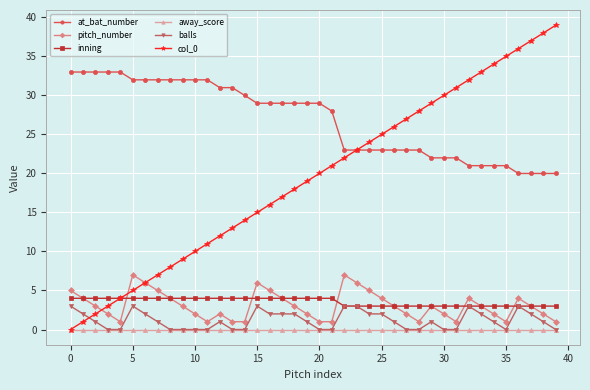

What is the value of the pitch_number point at the 40th from the left?

1